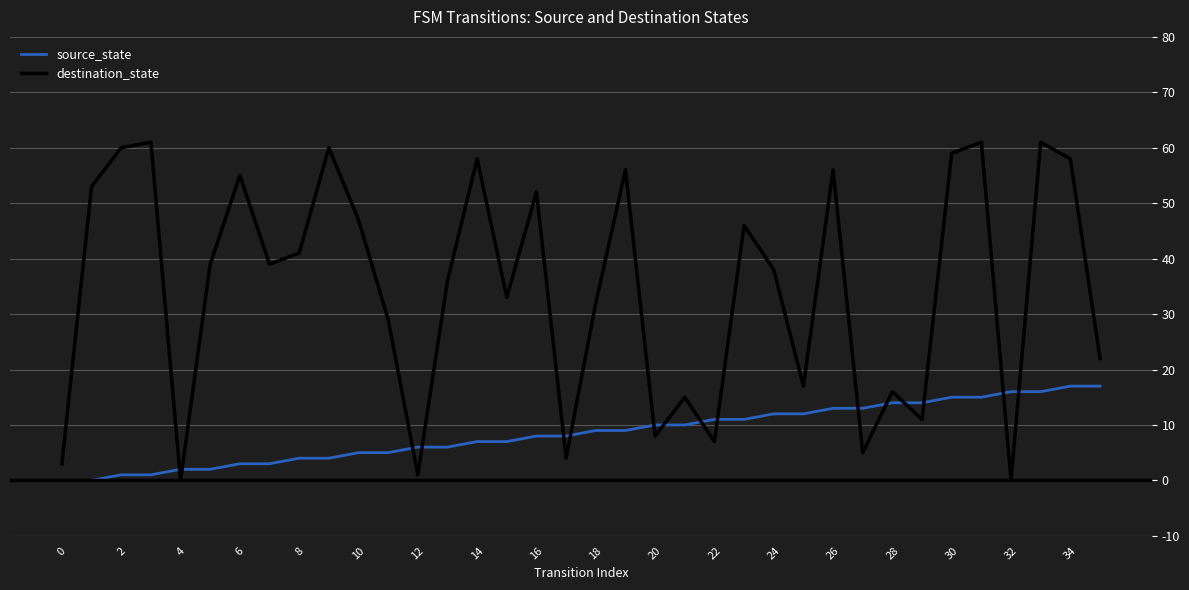

How many times do source_state and destination_state cross each other?

16